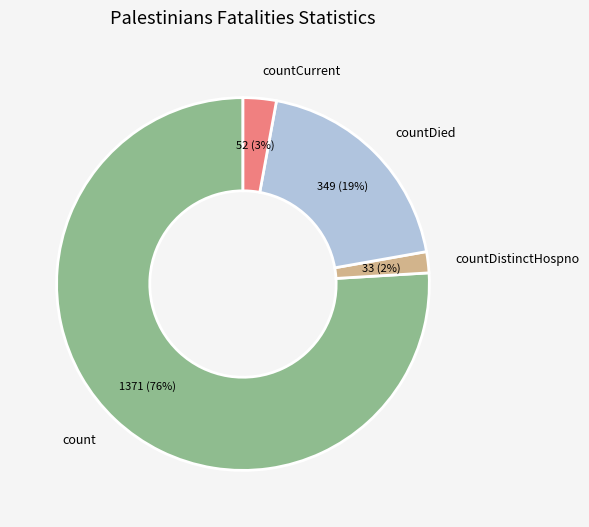

To the nearest percent, what portion does count represent?

76%